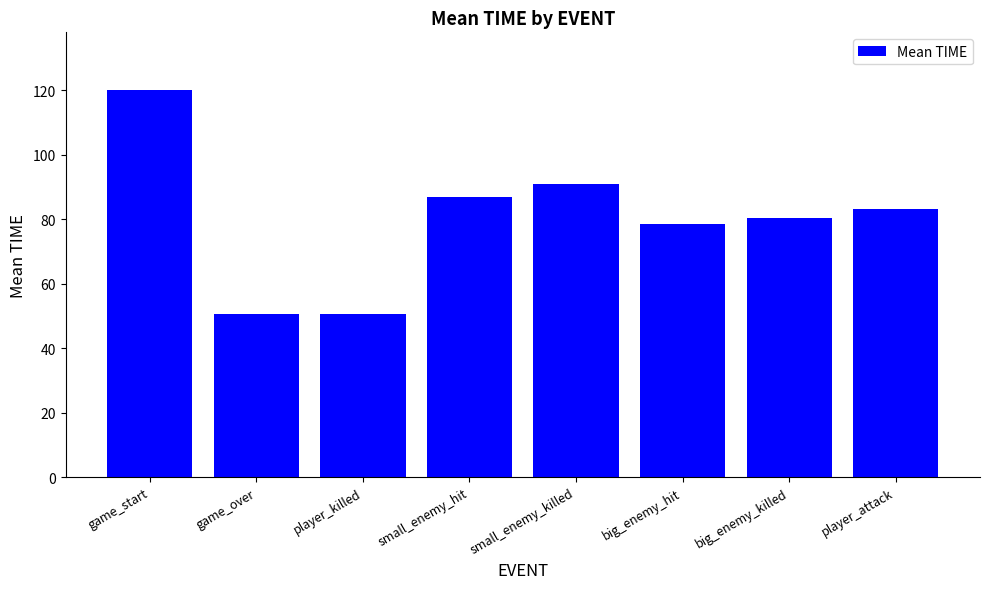

How many distinct data groups are displayed?

1